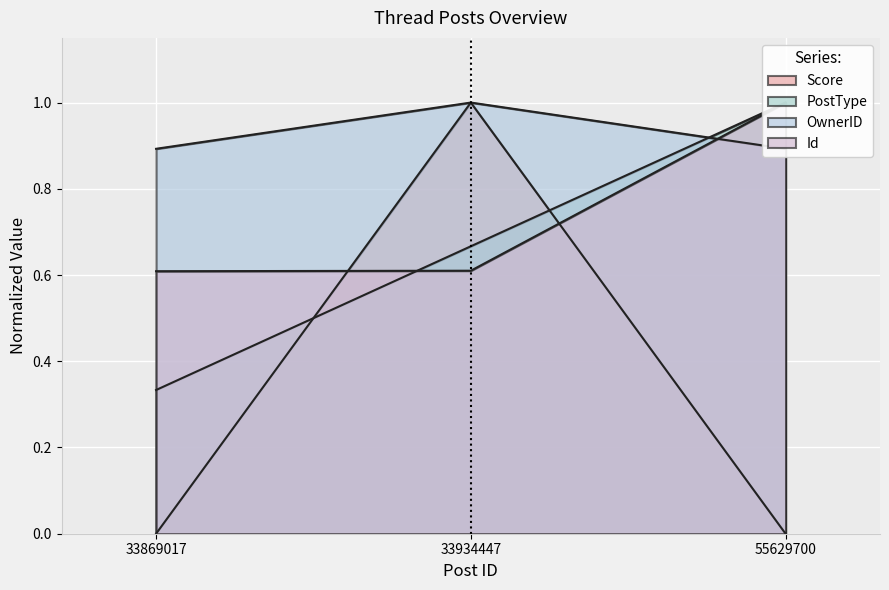

Rank the series by their maximum value, from highest to lowest.

Id, Score, OwnerID, PostType